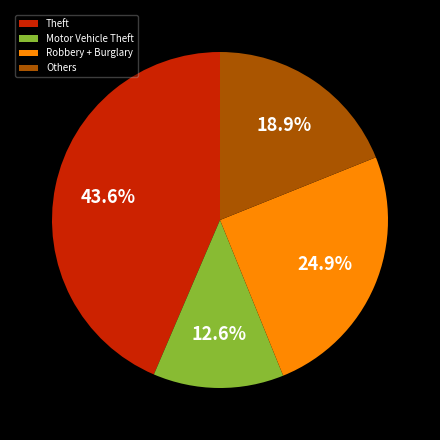

How much of the chart is everything except Theft?

56.4%